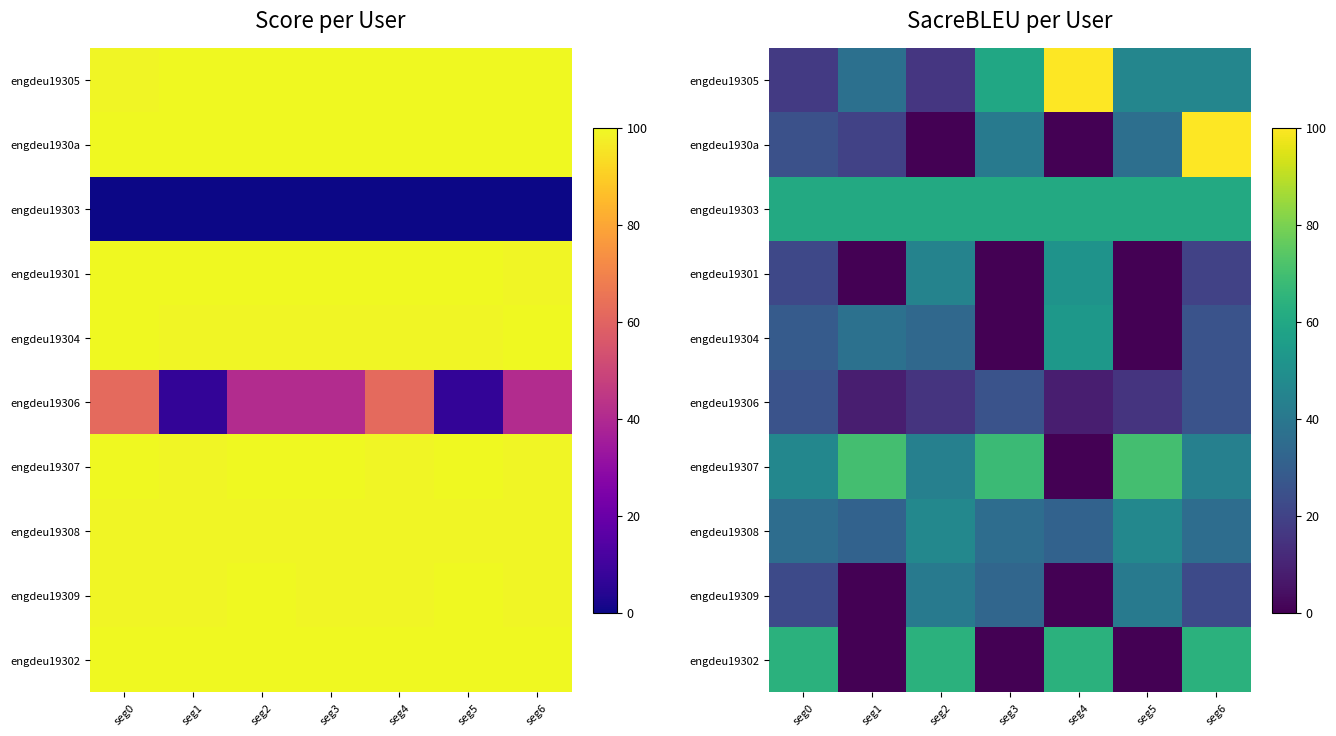

What is the sum of the engdeu19302 values at seg0 and seg1?

64.0